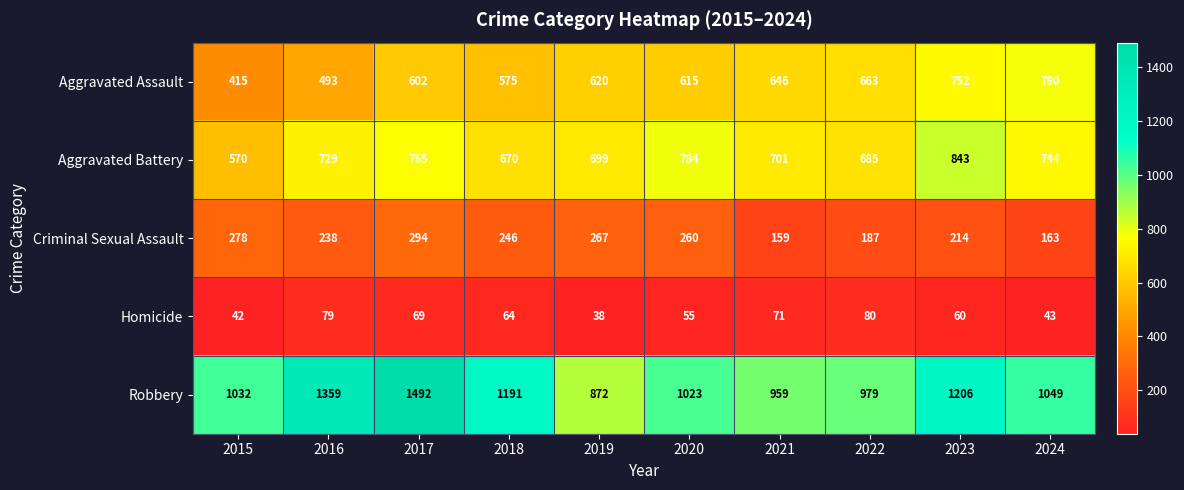

Which label corresponds to the largest value in the chart?

2017